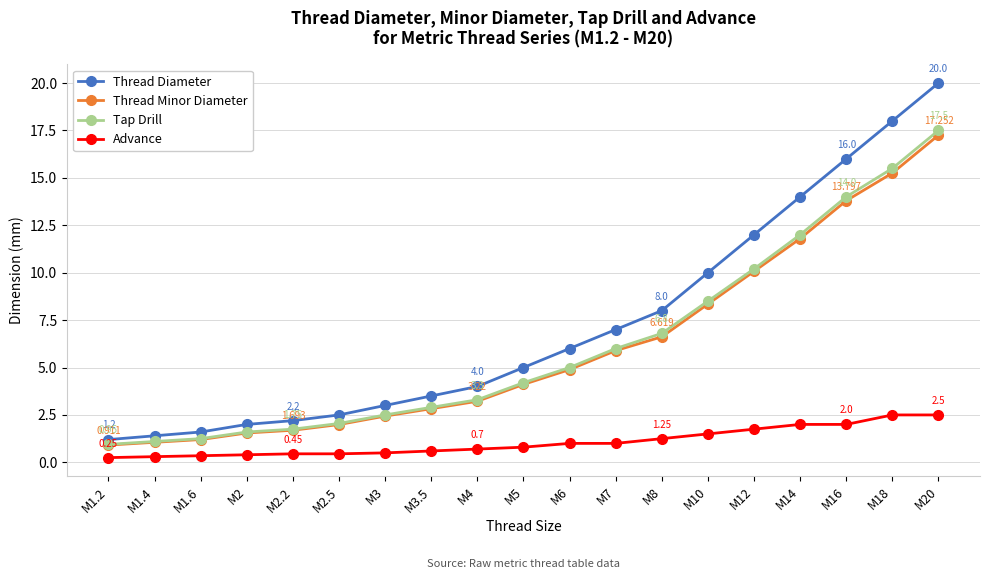

Is this an area chart (filled region under the line)?

No